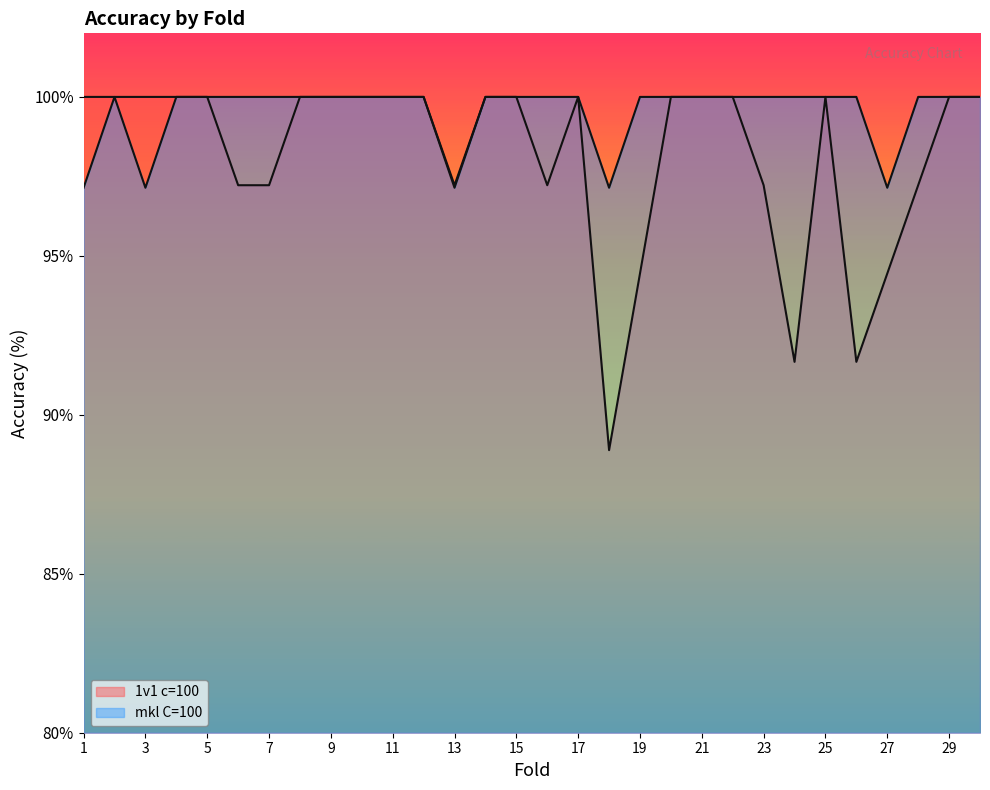

How many lines are shown in the chart?

2